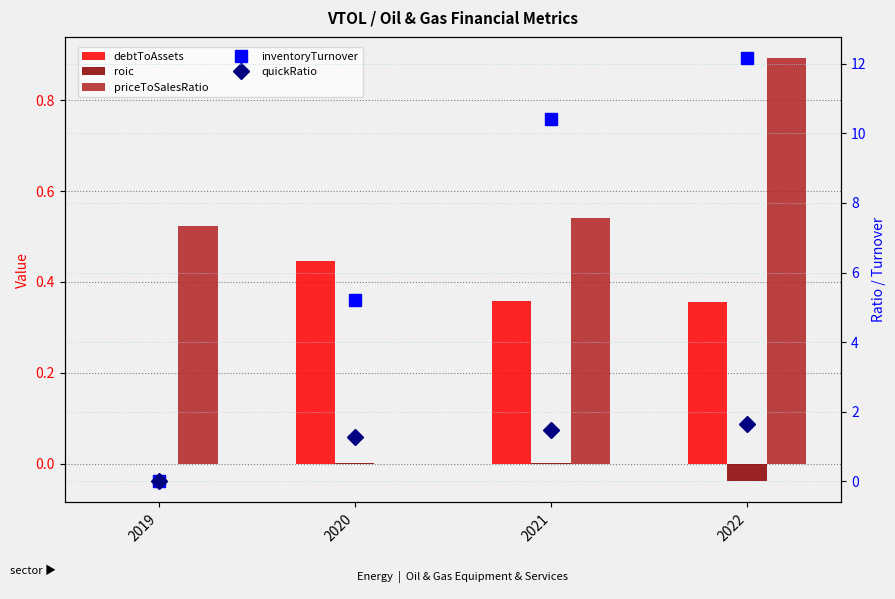

Count the debtToAssets values in the range 0 to 1.

4